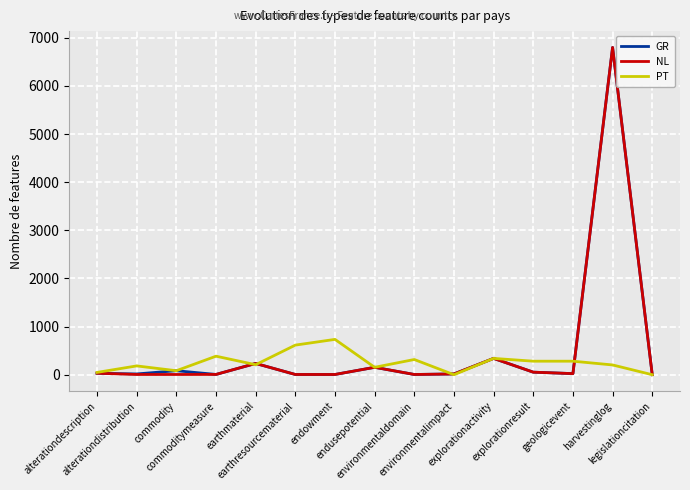

What is the maximum value shown in the chart?

6798